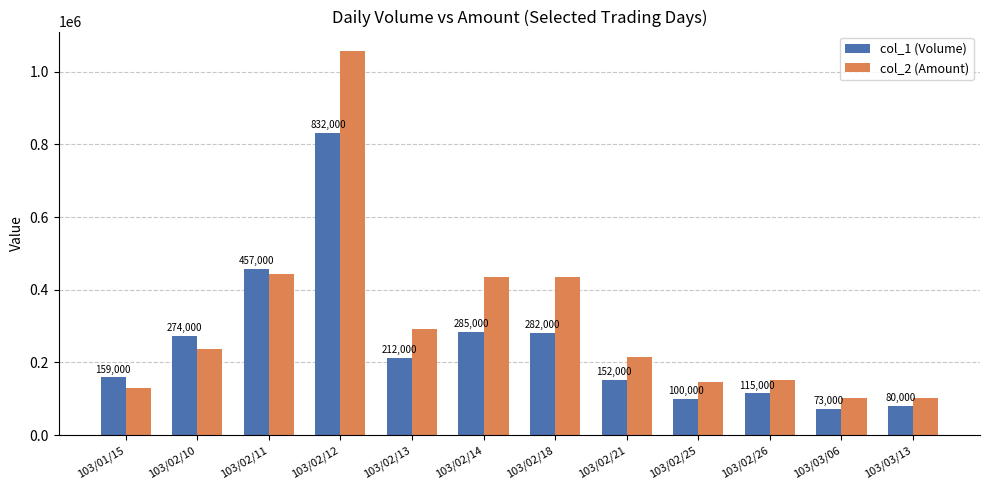

At which category is the sum across all series the highest?

103/02/12